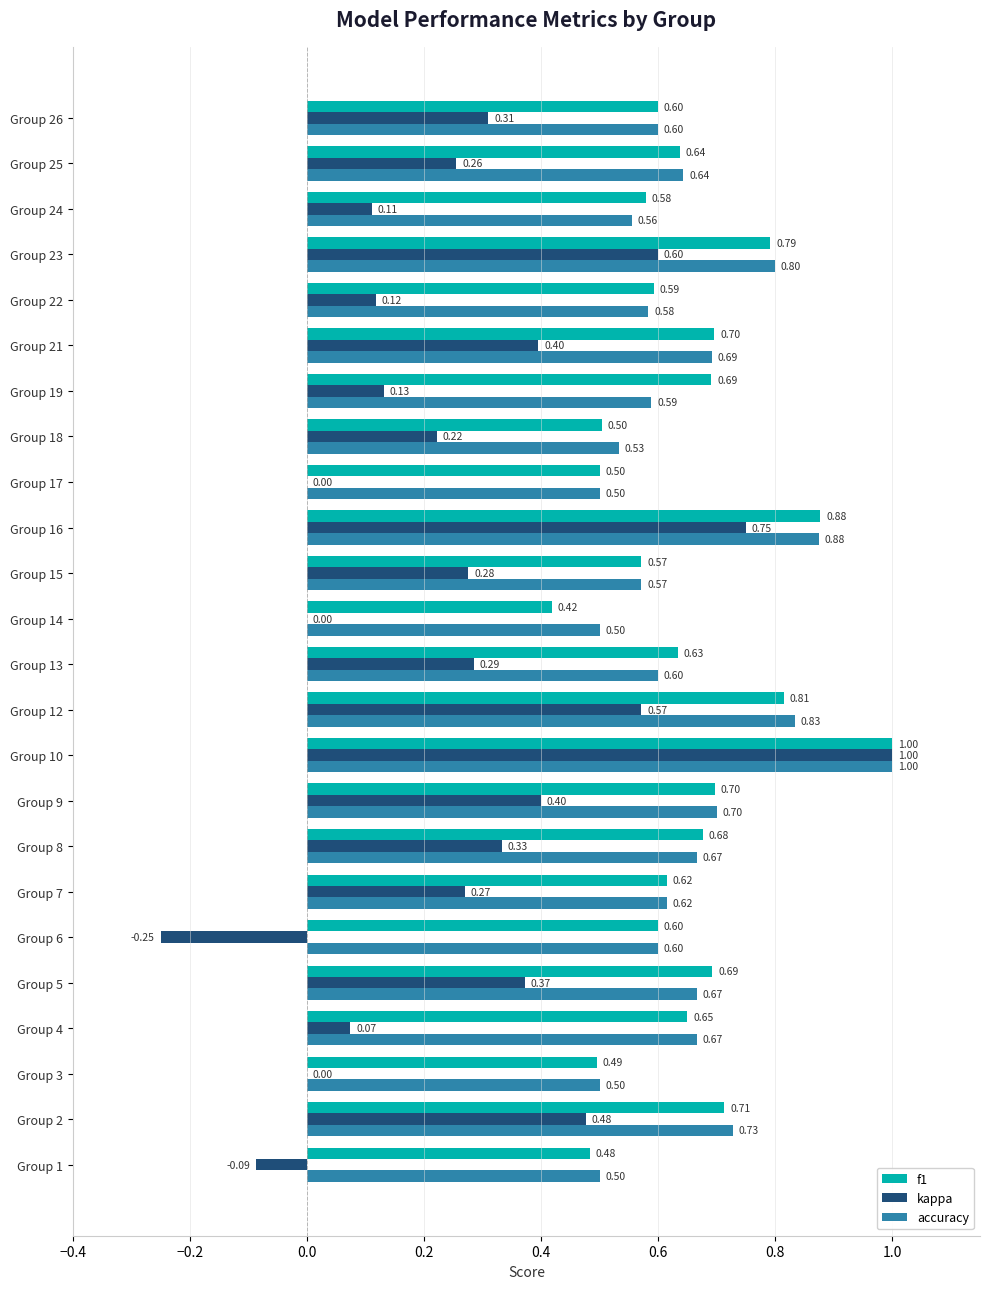

Is the value of kappa at Group 23 greater than the value of f1 at Group 15?

Yes